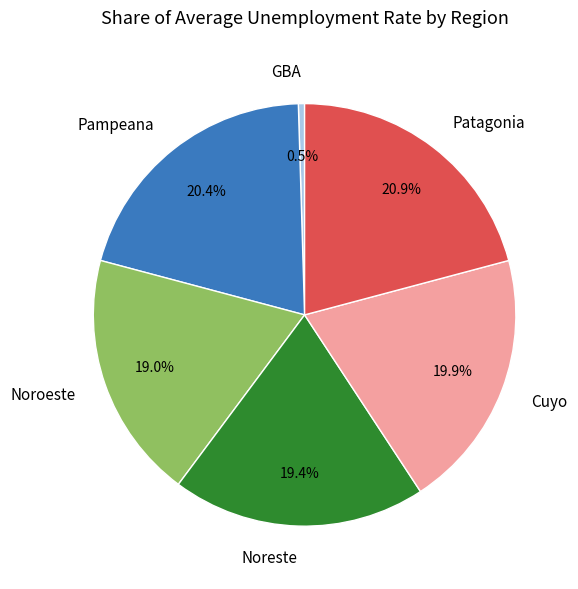

What percentage is the Pampeana slice, to the nearest percent?

20%